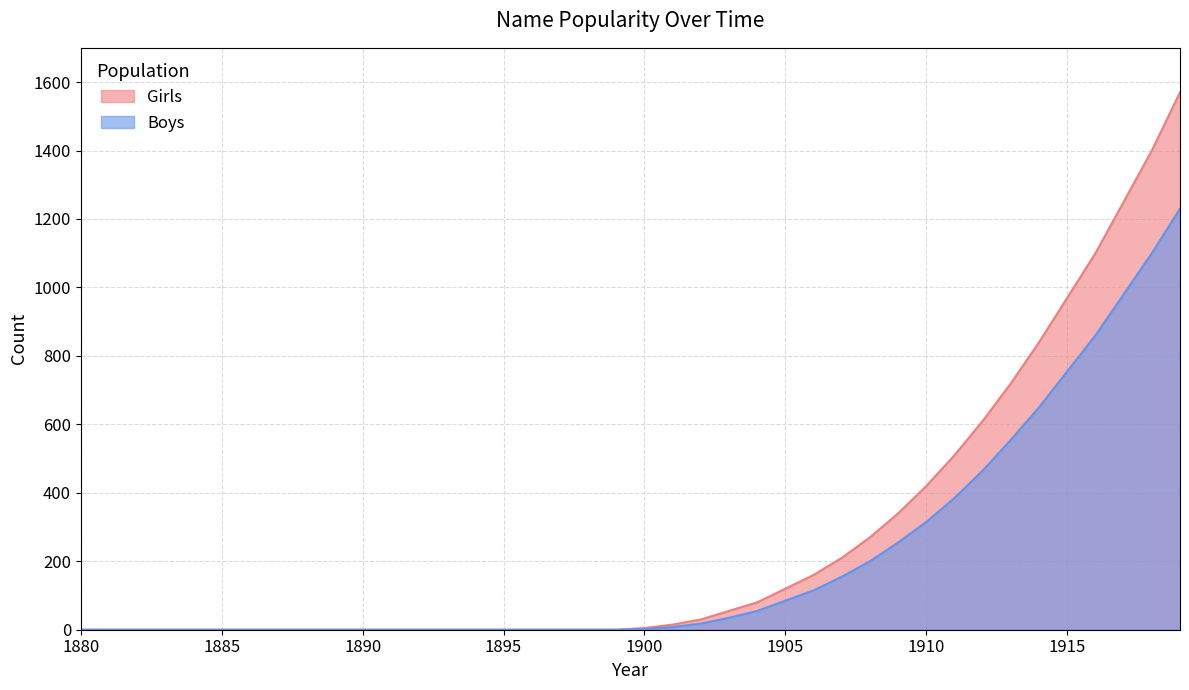

Rank the categories by Girls value from lowest to highest.

1880, 1881, 1882, 1883, 1884, 1885, 1886, 1887, 1888, 1889, 1890, 1891, 1892, 1893, 1894, 1895, 1896, 1897, 1898, 1899, 1900, 1901, 1902, 1903, 1904, 1905, 1906, 1907, 1908, 1909, 1910, 1911, 1912, 1913, 1914, 1915, 1916, 1917, 1918, 1919